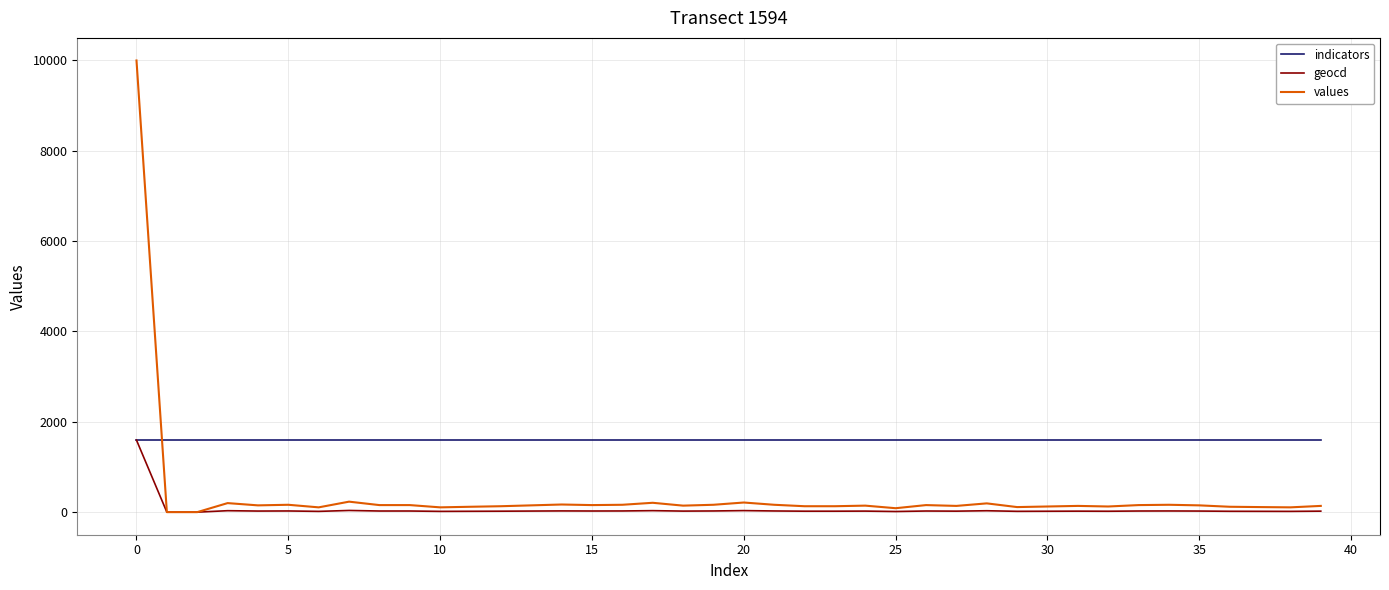

What is the maximum value for indicators?

1594